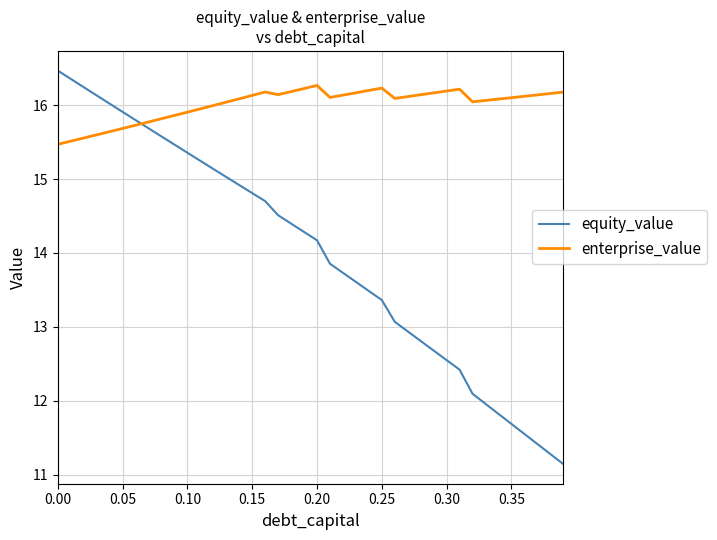

Which series has the largest range (max minus min)?

equity_value